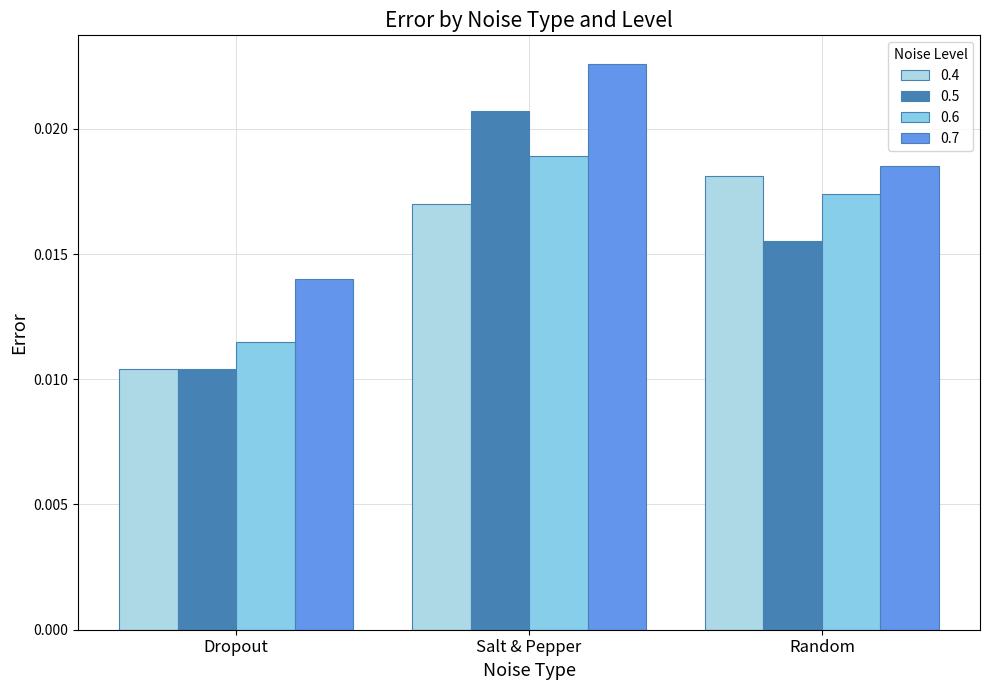

How many bars are there in total?

12